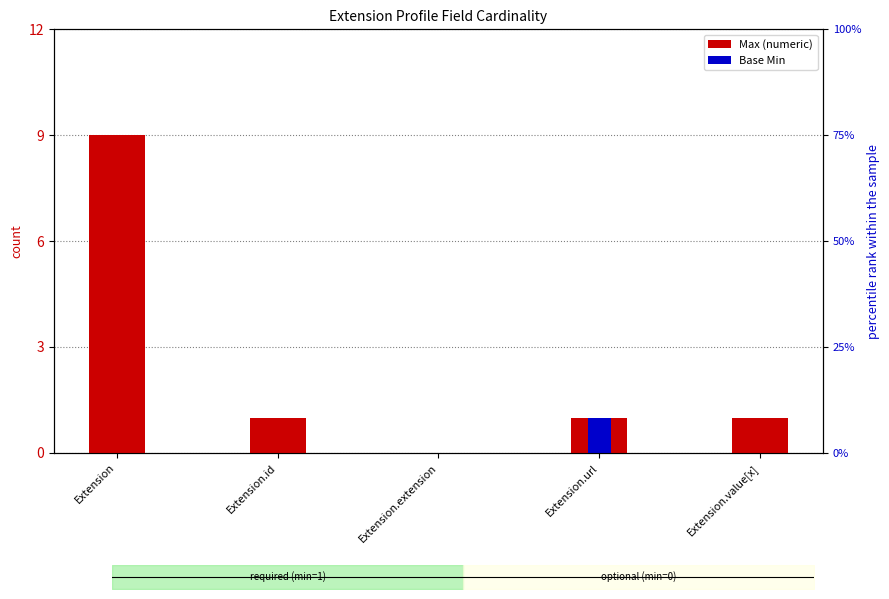

How many bars are there in each group?

2